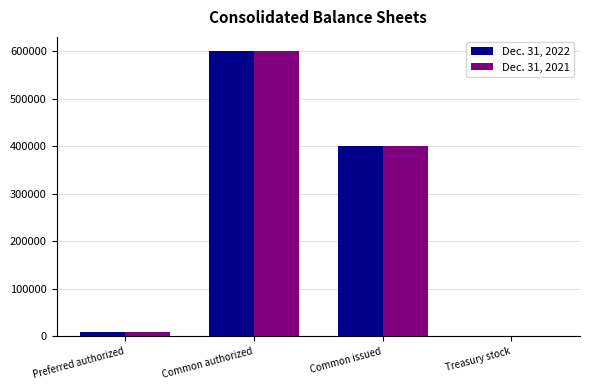

Which category has the highest value in the Dec. 31, 2021 series?

Common authorized